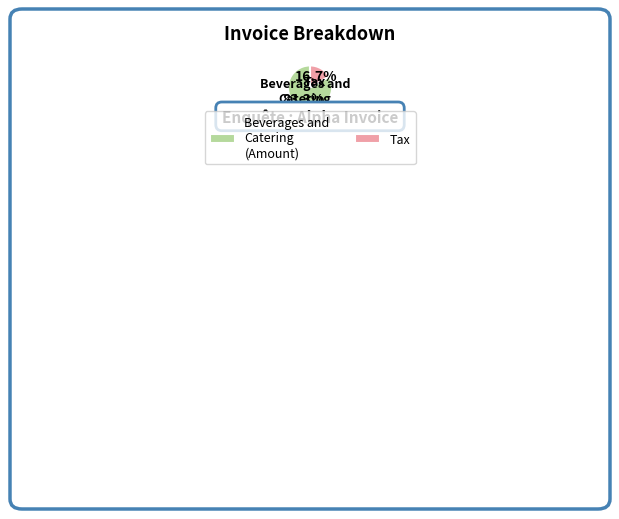

How many slices are in this pie chart?

2